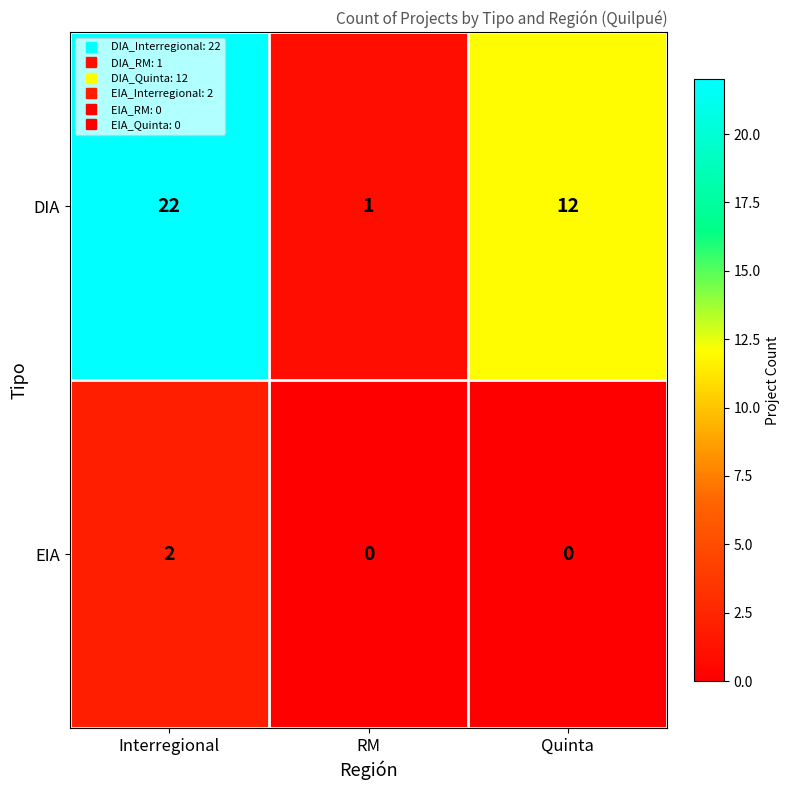

At how many categories does at least one series exceed 0?

3